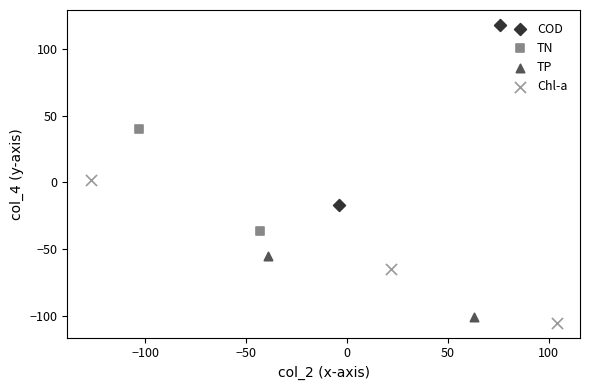

What are all the series names shown in the legend?

COD, TN, TP, Chl-a